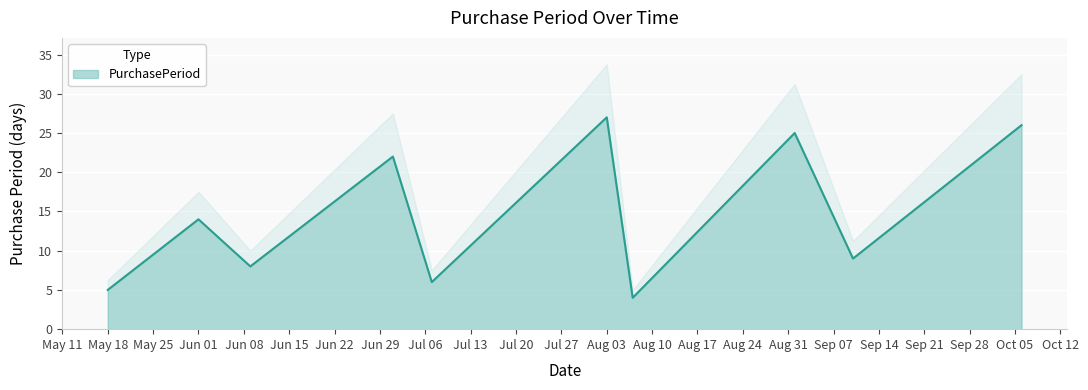

True or false: the data shows 26 at 2015-10-06.

True